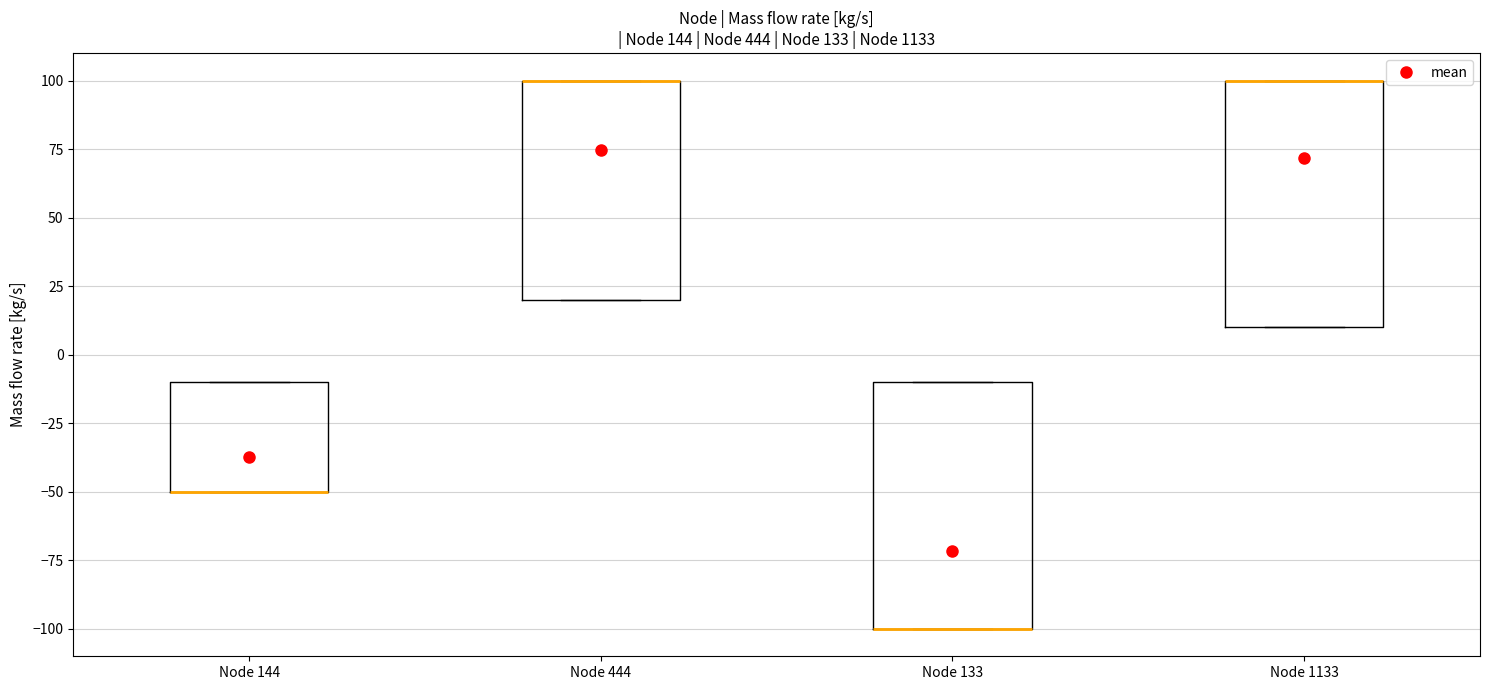

Where is the upper edge of the box for Node 144 on the y-axis? The values are not printed on the chart, so give them approximately, as read against the axis.

-10